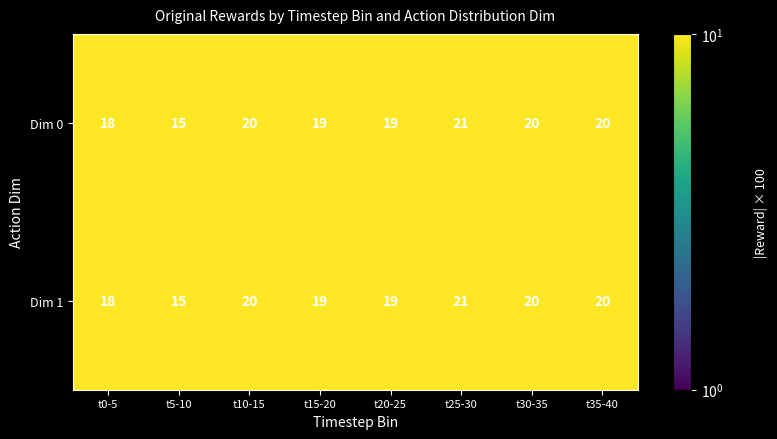

True or false: Dim 0 has a value of 19 at t20-25.

True